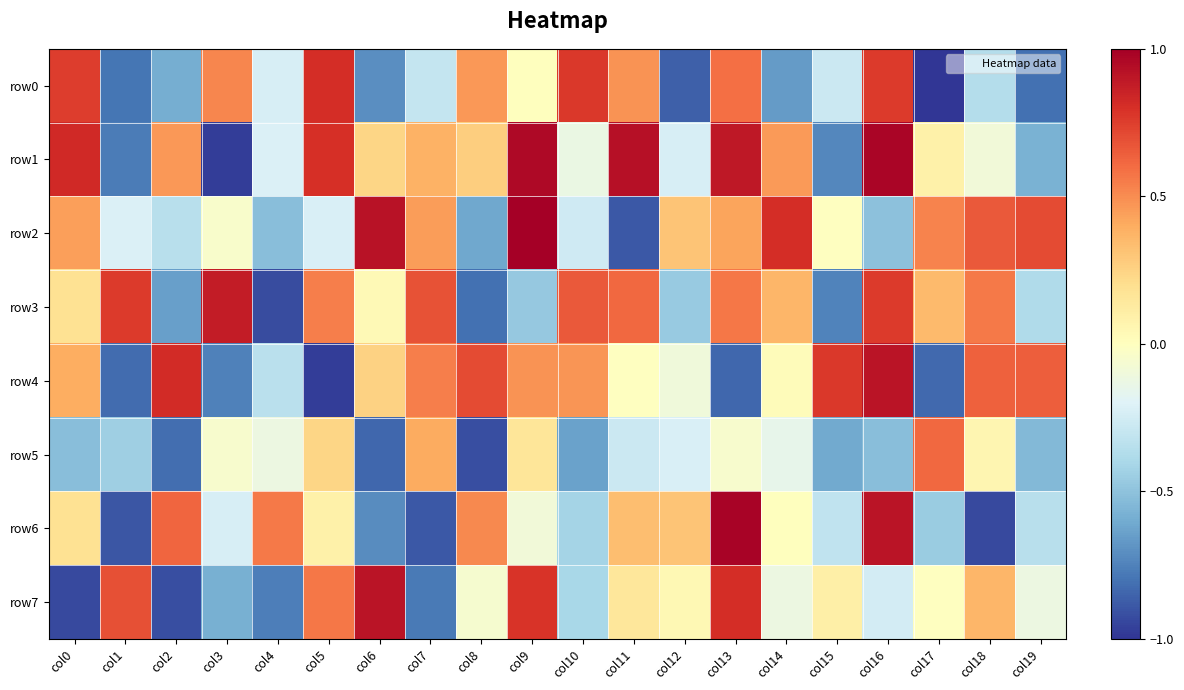

Reading right to left, list all the values displayed in this chart.

row0: col19=-0.8	col18=-0.4	col17=-1.0	col16=0.8	col15=-0.3	col14=-0.7	col13=0.6	col12=-0.9	col11=0.5	col10=0.8	col9=0.0	col8=0.5	col7=-0.3	col6=-0.7	col5=0.8	col4=-0.2	col3=0.5	col2=-0.6	col1=-0.8	col0=0.8
row1: col19=-0.6	col18=-0.1	col17=0.1	col16=1.0	col15=-0.7	col14=0.5	col13=0.9	col12=-0.2	col11=0.9	col10=-0.1	col9=1.0	col8=0.3	col7=0.4	col6=0.2	col5=0.8	col4=-0.2	col3=-1.0	col2=0.5	col1=-0.8	col0=0.8
row2: col19=0.7	col18=0.7	col17=0.5	col16=-0.5	col15=-0.0	col14=0.8	col13=0.4	col12=0.3	col11=-0.9	col10=-0.3	col9=1.0	col8=-0.6	col7=0.4	col6=0.9	col5=-0.2	col4=-0.5	col3=-0.0	col2=-0.3	col1=-0.2	col0=0.4
row3: col19=-0.4	col18=0.6	col17=0.3	col16=0.8	col15=-0.7	col14=0.4	col13=0.6	col12=-0.5	col11=0.6	col10=0.7	col9=-0.5	col8=-0.8	col7=0.7	col6=0.0	col5=0.5	col4=-0.9	col3=0.9	col2=-0.6	col1=0.8	col0=0.2
row4: col19=0.6	col18=0.6	col17=-0.8	col16=0.9	col15=0.8	col14=0.0	col13=-0.8	col12=-0.1	col11=-0.0	col10=0.5	col9=0.5	col8=0.7	col7=0.5	col6=0.3	col5=-1.0	col4=-0.3	col3=-0.8	col2=0.8	col1=-0.8	col0=0.4
row5: col19=-0.5	col18=0.1	col17=0.6	col16=-0.5	col15=-0.6	col14=-0.1	col13=-0.1	col12=-0.2	col11=-0.3	col10=-0.6	col9=0.2	col8=-0.9	col7=0.4	col6=-0.8	col5=0.2	col4=-0.1	col3=-0.1	col2=-0.8	col1=-0.4	col0=-0.5
row6: col19=-0.3	col18=-0.9	col17=-0.5	col16=0.9	col15=-0.3	col14=0.0	col13=1.0	col12=0.3	col11=0.3	col10=-0.4	col9=-0.1	col8=0.5	col7=-0.9	col6=-0.7	col5=0.1	col4=0.6	col3=-0.2	col2=0.6	col1=-0.9	col0=0.2
row7: col19=-0.1	col18=0.4	col17=-0.0	col16=-0.2	col15=0.1	col14=-0.1	col13=0.8	col12=0.0	col11=0.1	col10=-0.4	col9=0.8	col8=-0.1	col7=-0.8	col6=0.9	col5=0.6	col4=-0.8	col3=-0.6	col2=-0.9	col1=0.7	col0=-0.9